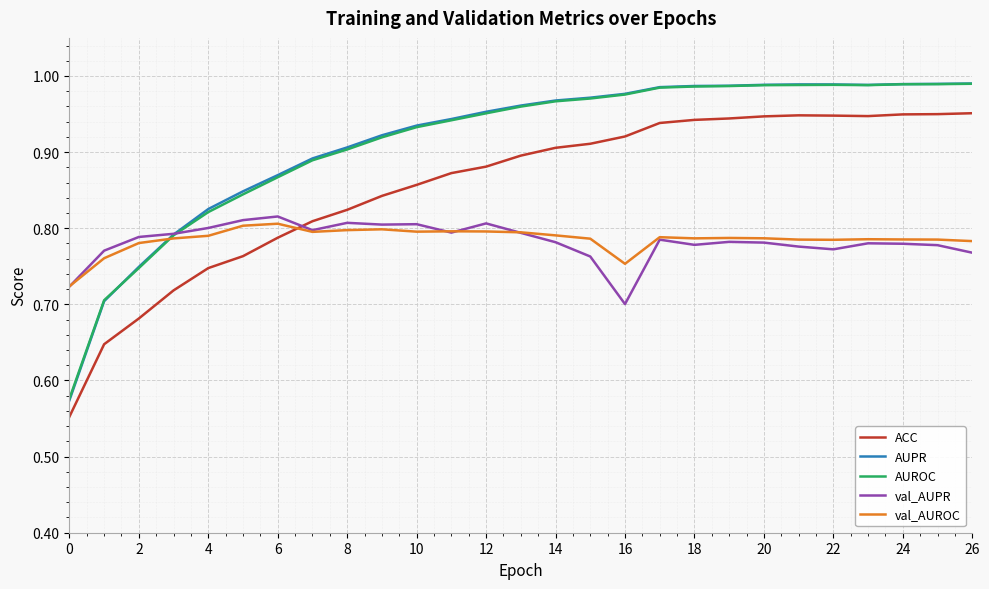

After their last crossing, which series has the higher values: val_AUROC or ACC?

ACC